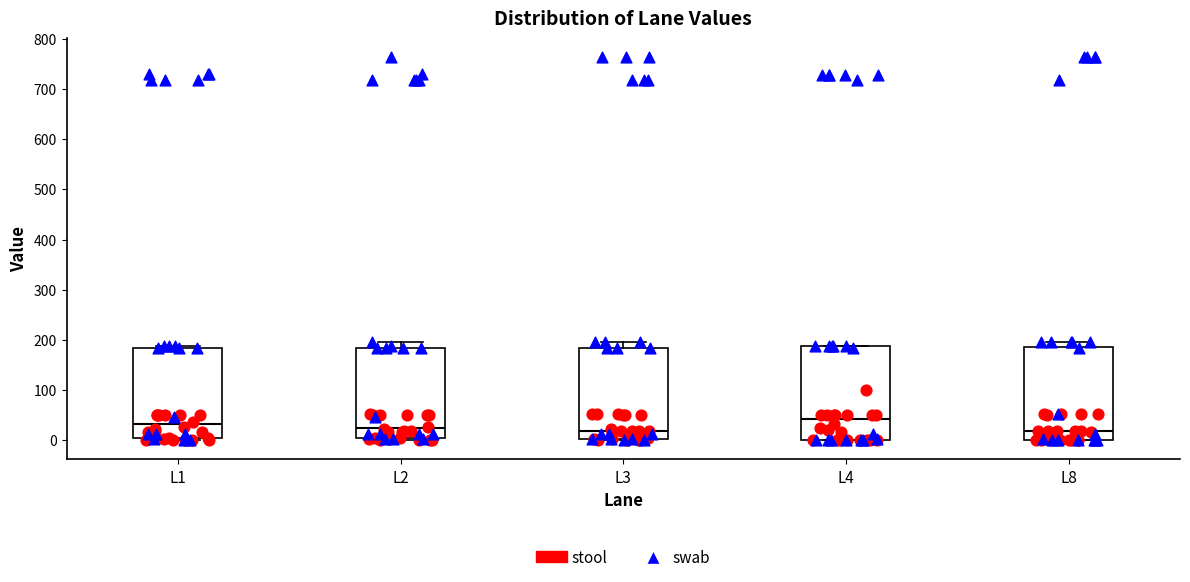

Reading left to right, transcribe this box plot: for each box, give where its median line is, the range the box spans, and where its two whiskers end, as read against the y-axis. The values are not printed on the chart, so give them approximately, as read against the axis.

L1: median 30, box 0 to 180, whiskers 0 (just below the box's lower edge) to 190
L2: median 20, box 0 to 180, whiskers 0 to 200
L3: median 20, box 0 to 180, whiskers 0 to 200
L4: median 40, box 0 to 190, whiskers 0 to 190
L8: median 20, box 0 to 190, whiskers 0 to 200